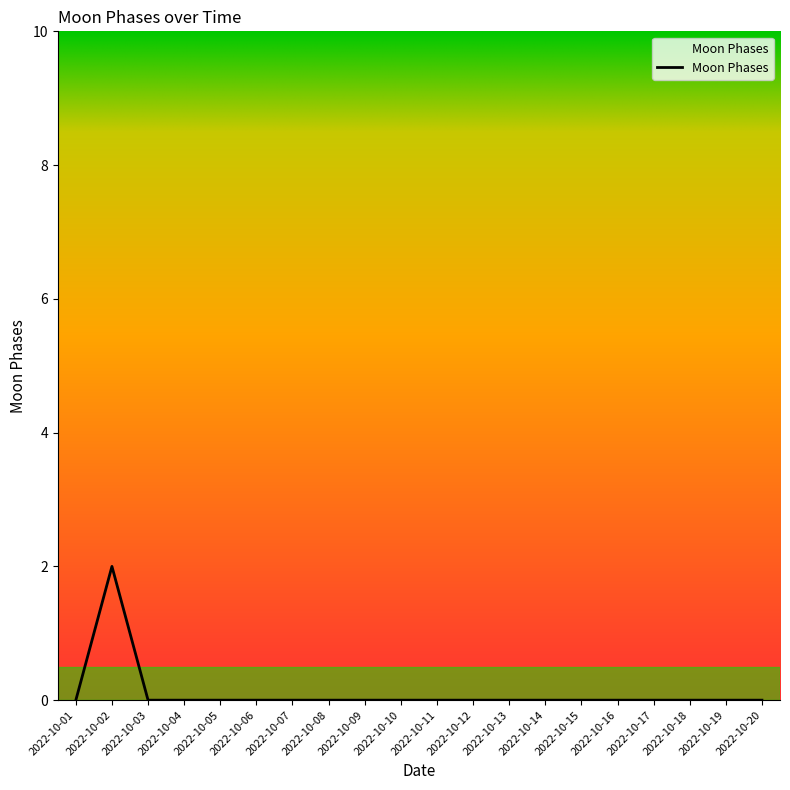

True or false: the data shows -1 at 2022-10-19.

False